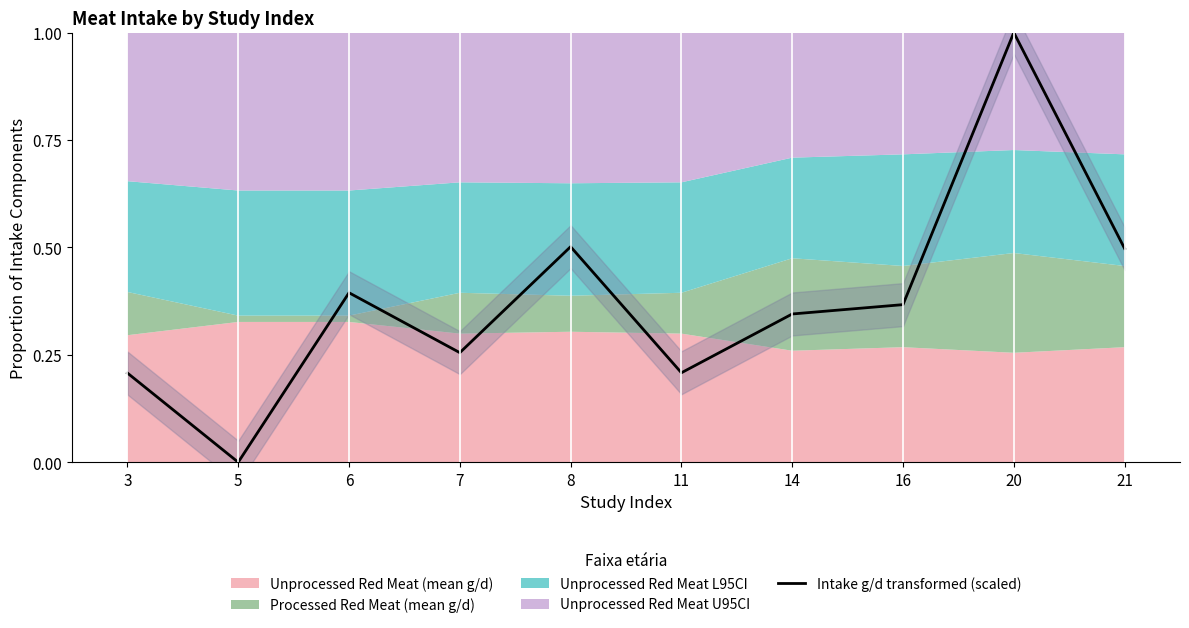

How many points are higher than both their immediate neighbors (excluding endpoints)?

3